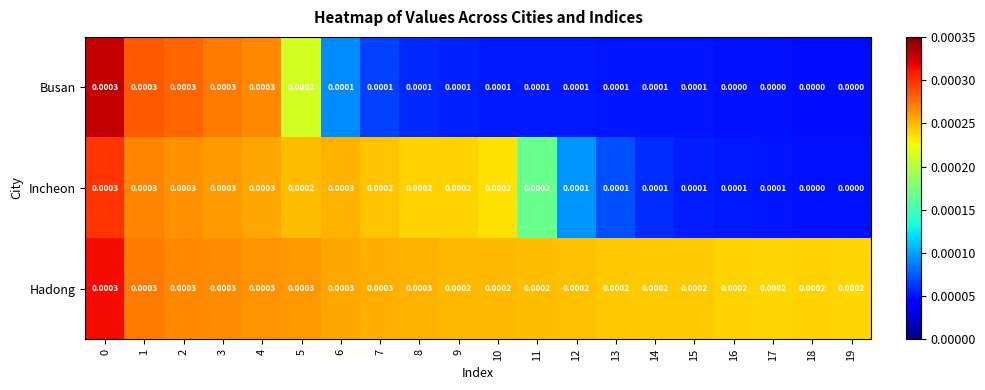

List the series in order of their overall mean, lowest first.

Busan, Incheon, Hadong